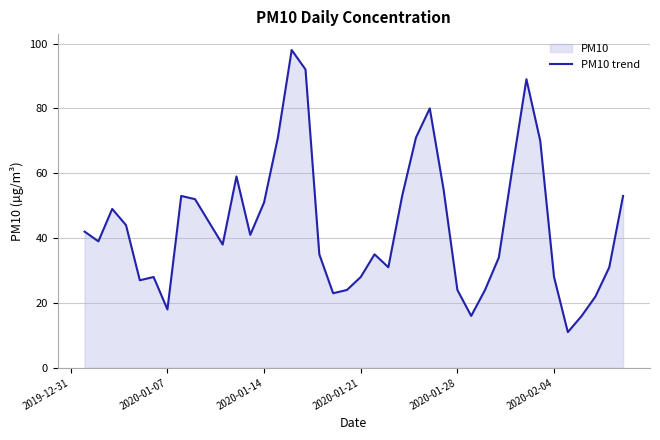

What is the smallest value displayed?

11